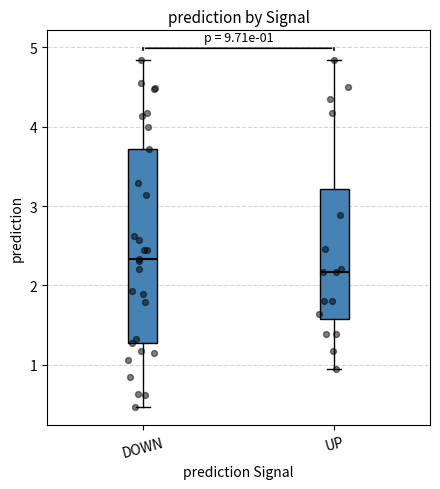

Comparing the boxes themselves (not the whiskers), which one is the tallest?

DOWN